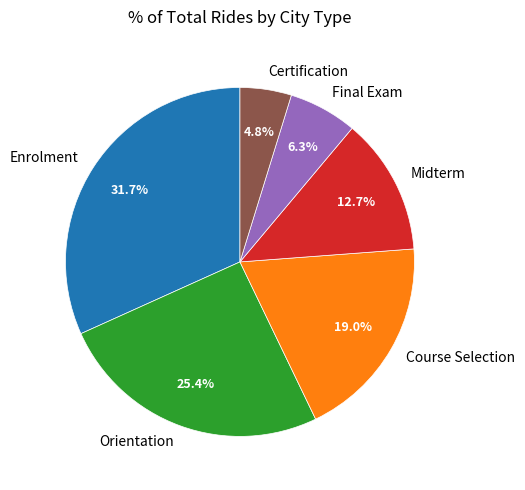

Between Course Selection and Orientation, which is larger?

Orientation